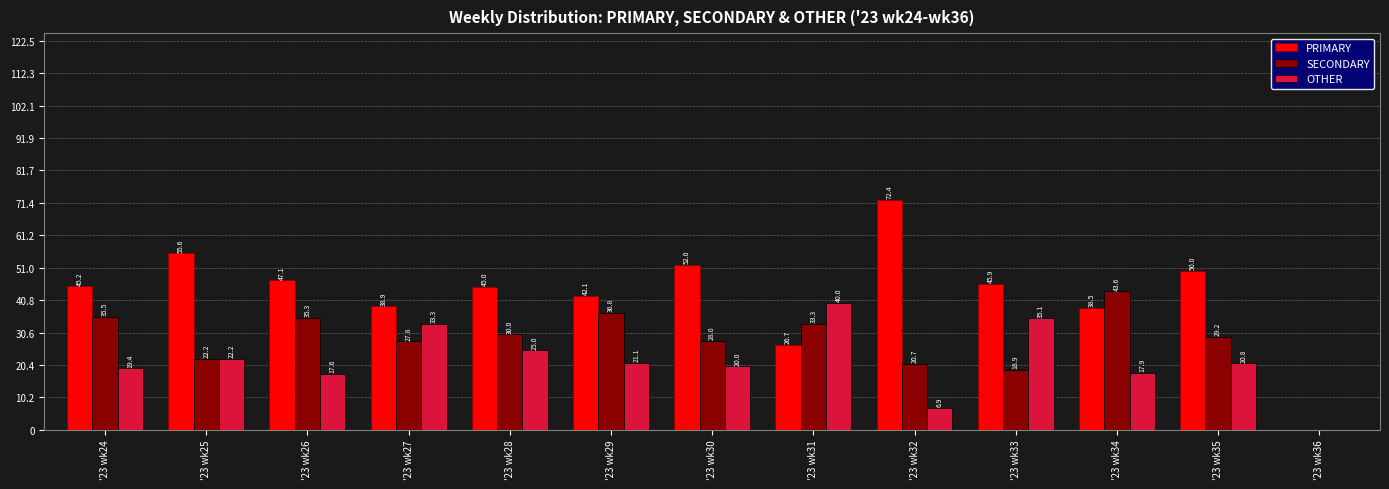

Which series changed the most between '23 wk24 and '23 wk36?

PRIMARY